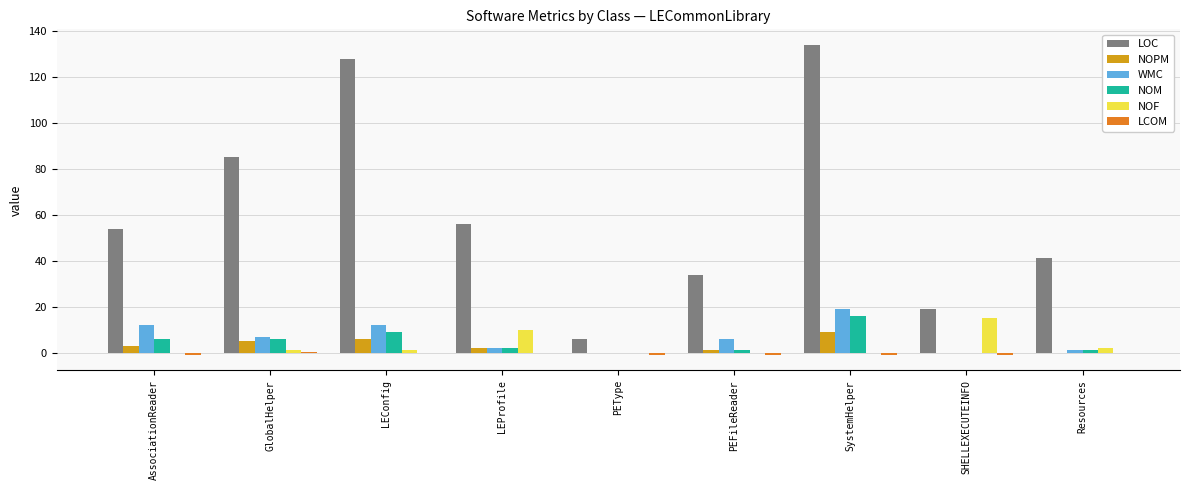

Which series has the largest total across all categories?

LOC